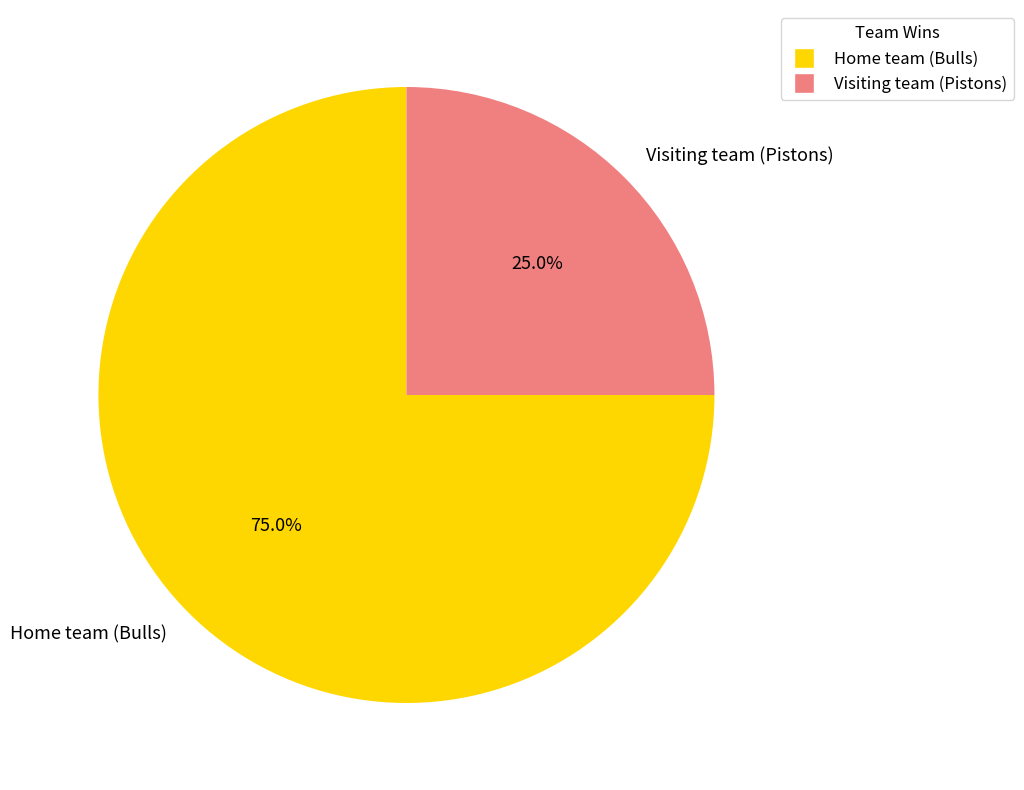

How much of the chart is everything except Visiting team (Pistons)?

75.0%